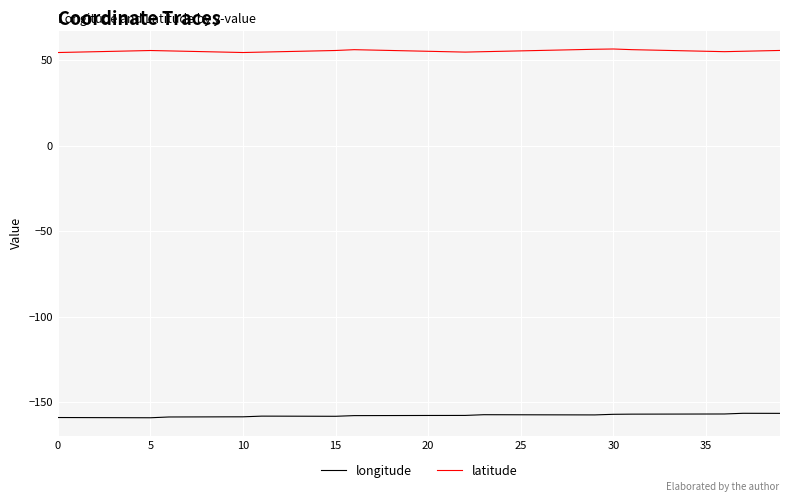

What is the smallest value displayed?

-159.2